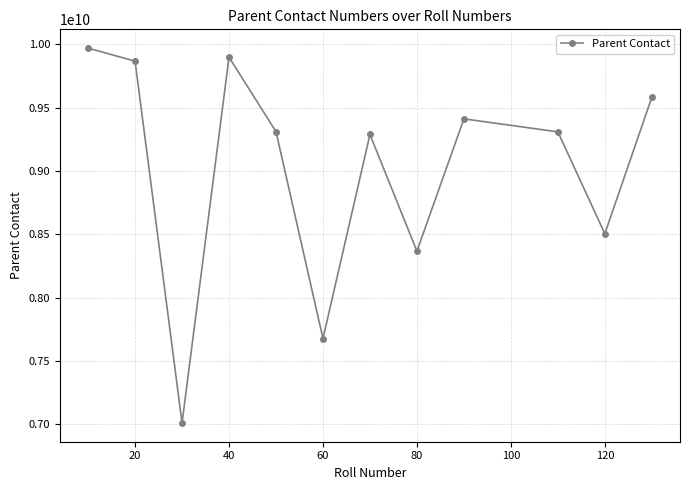

What is the value of the 10th point from the left?

9310092404